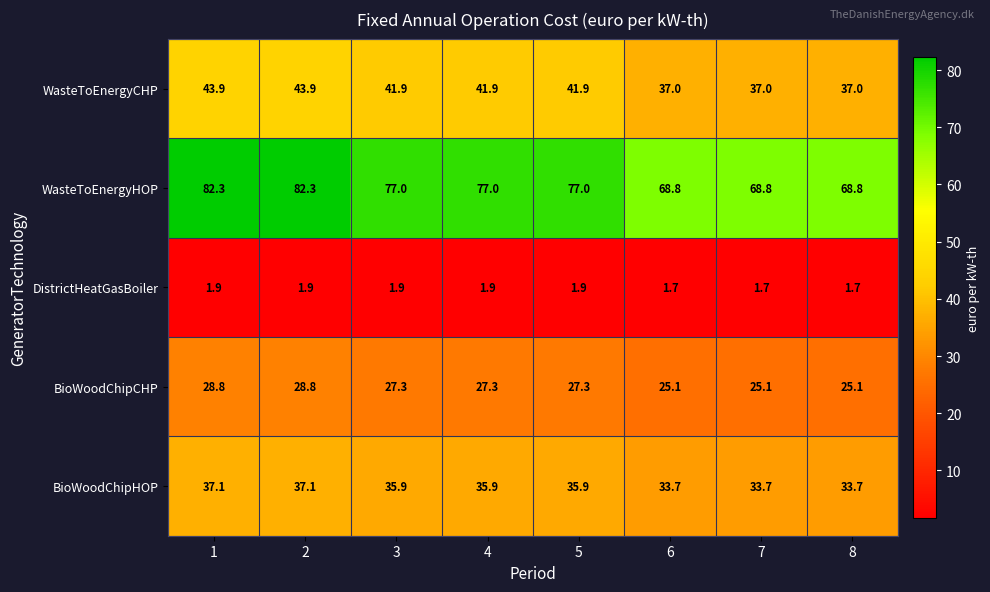

Count the number of categories in the chart.

8